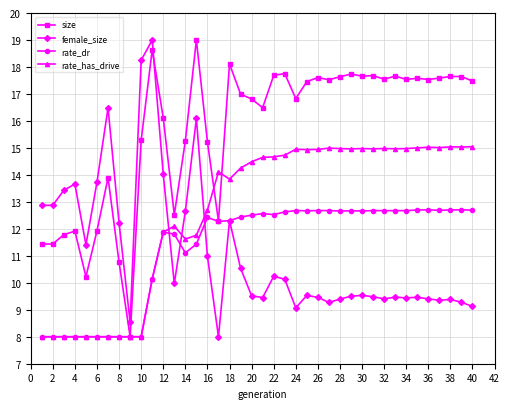

True or false: rate_dr has more than 1 interior local peaks.

True